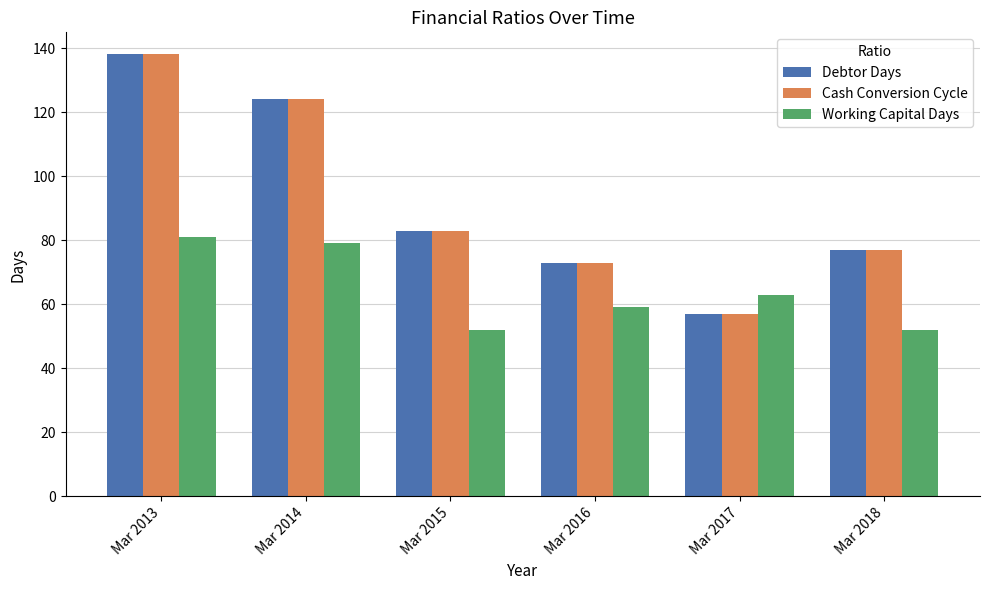

Reading right to left, list all the values displayed in this chart.

Debtor Days: 77	57	73	83	124	138
Cash Conversion Cycle: 77	57	73	83	124	138
Working Capital Days: 52	63	59	52	79	81